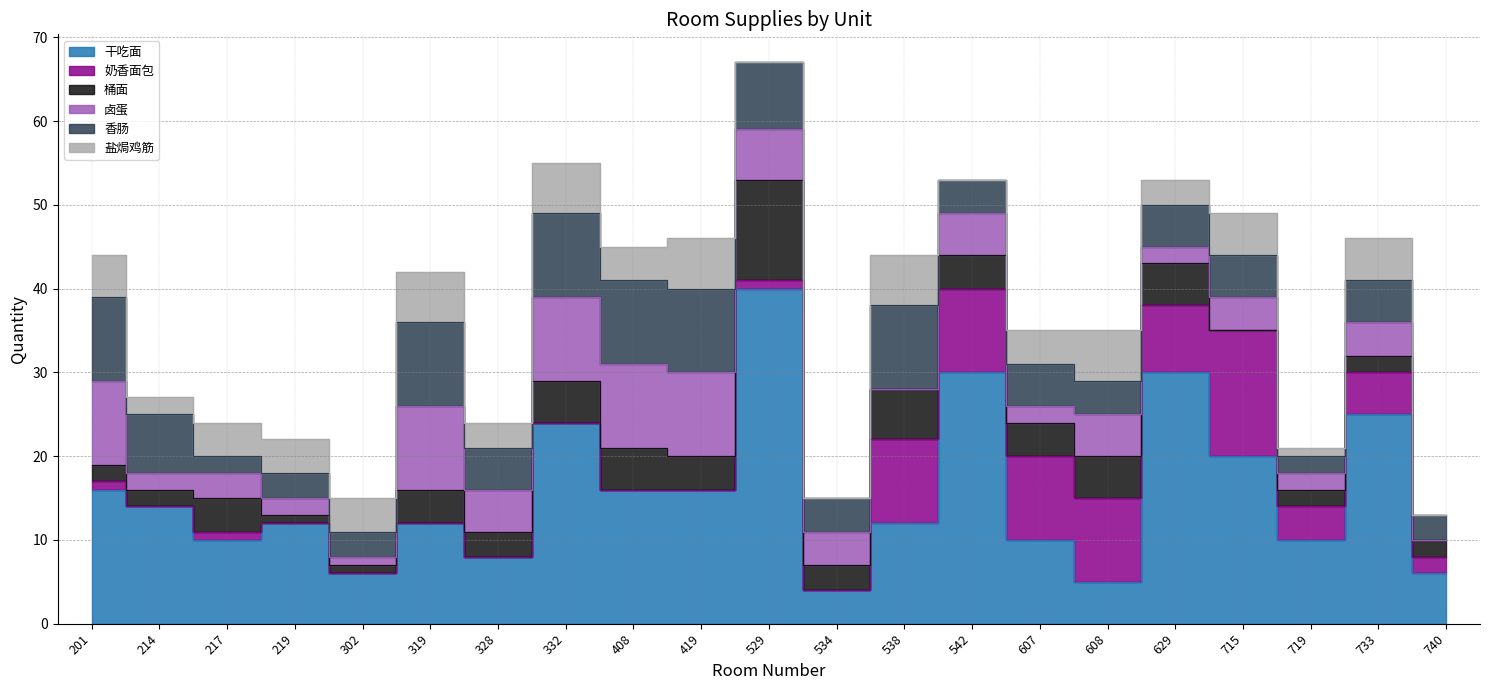

True or false: 香肠 has more than 1 points higher than both neighbors.

True